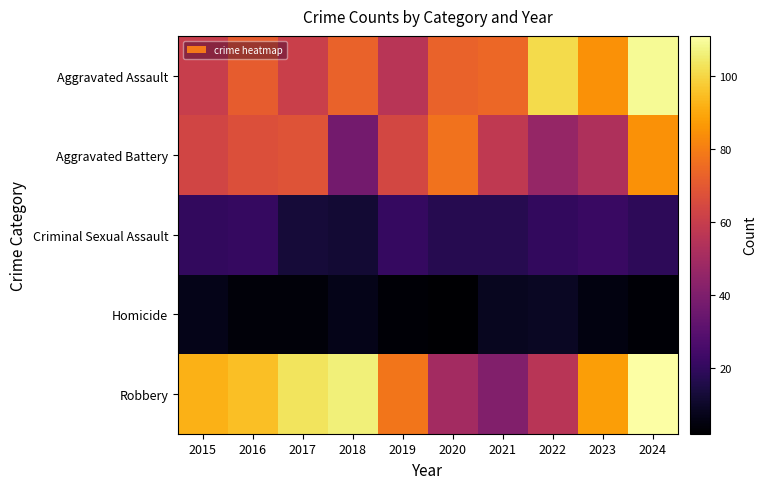

At which category does the chart reach its minimum across all series?

2020